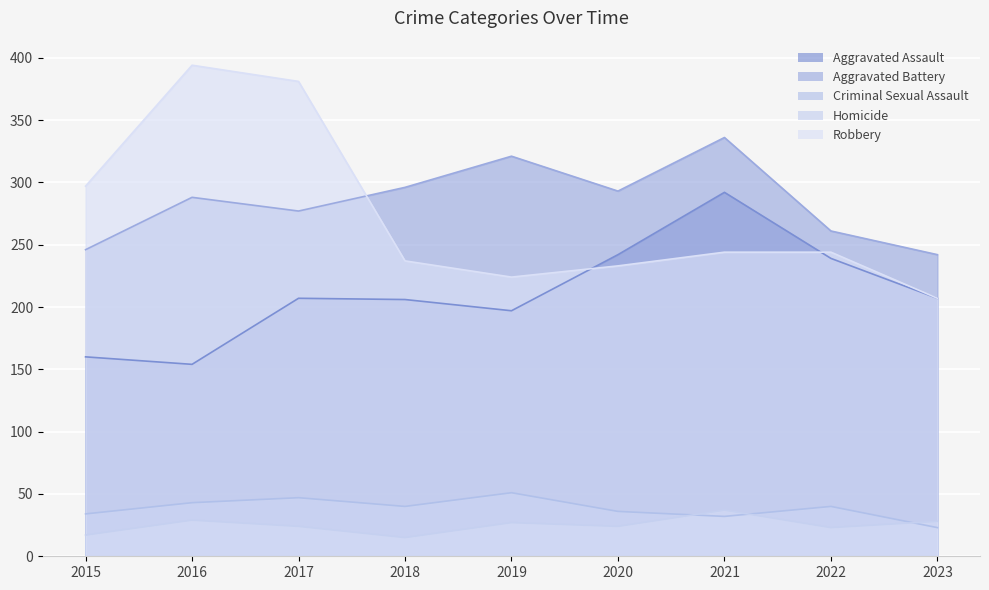

The Aggravated Assault series shows 292 at 2021. True or false?

True